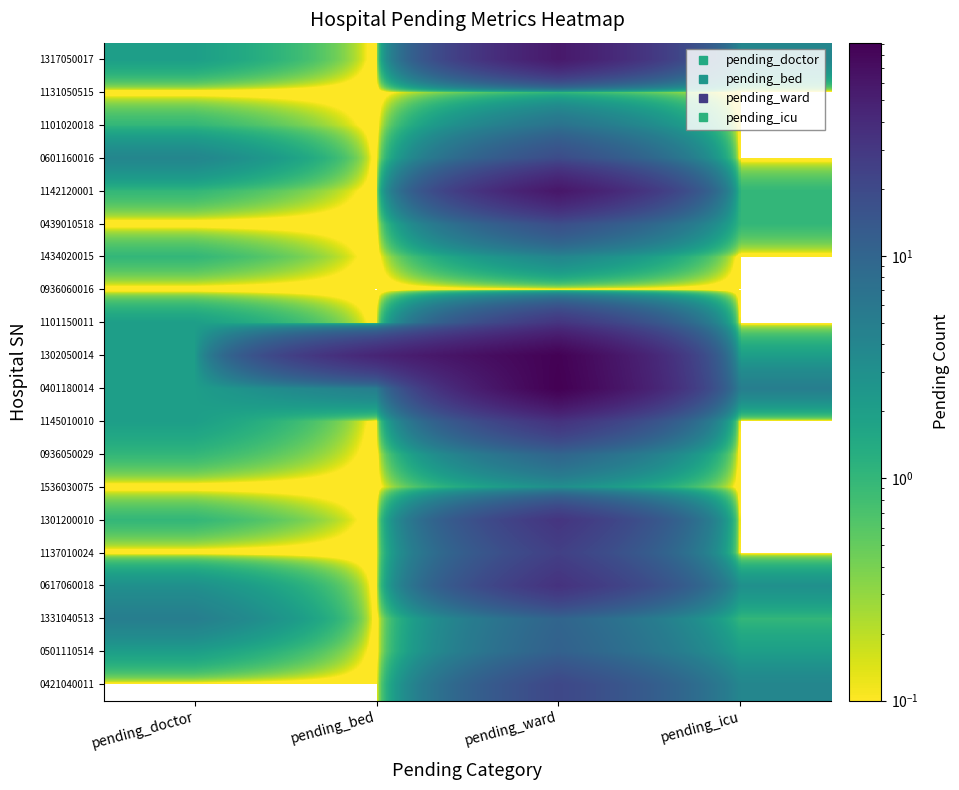

Rank the series at pending_icu from lowest to highest value.

1131050515, 1101020018, 0601160016, 1434020015, 0936060016, 1101150011, 1145010010, 0936050029, 1536030075, 1301200010, 1137010024, 1142120001, 0439010518, 1331040513, 1302050014, 0501110514, 0617060018, 1317050017, 0421040011, 0401180014